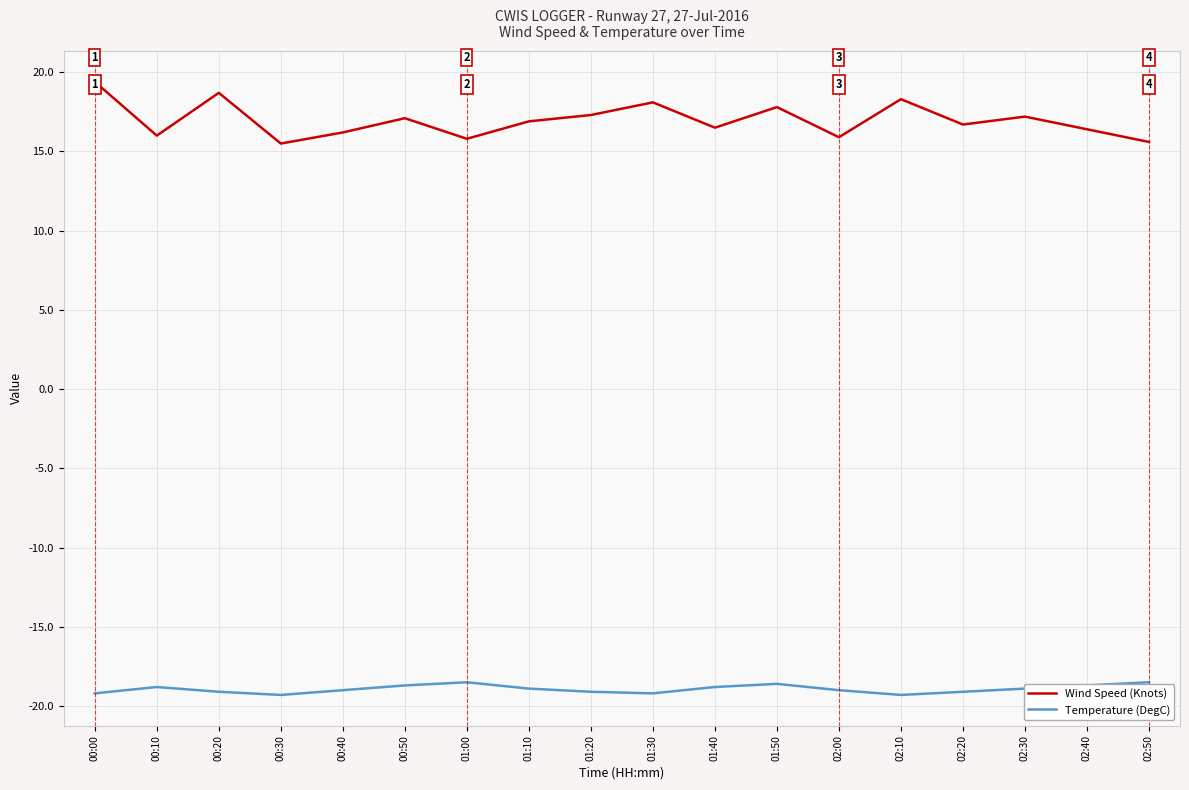

Rank the series by their maximum value, from lowest to highest.

Temperature (DegC), Wind Speed (Knots)